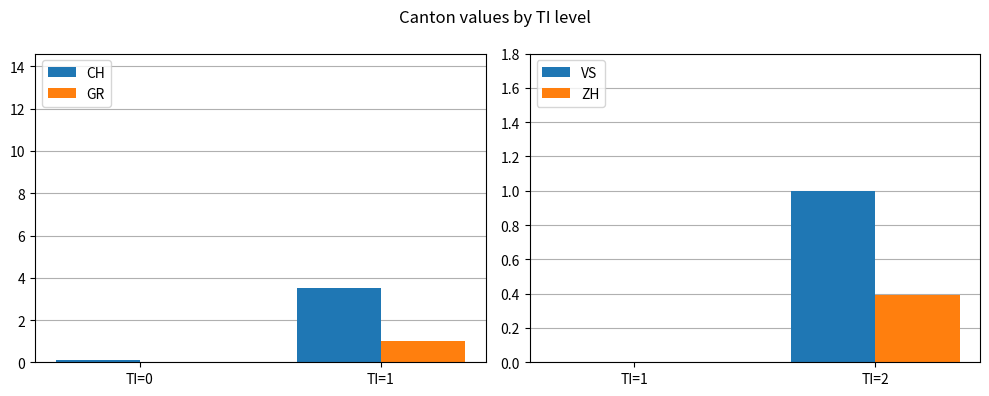

The CH series shows 0.1 at TI=0. True or false?

False